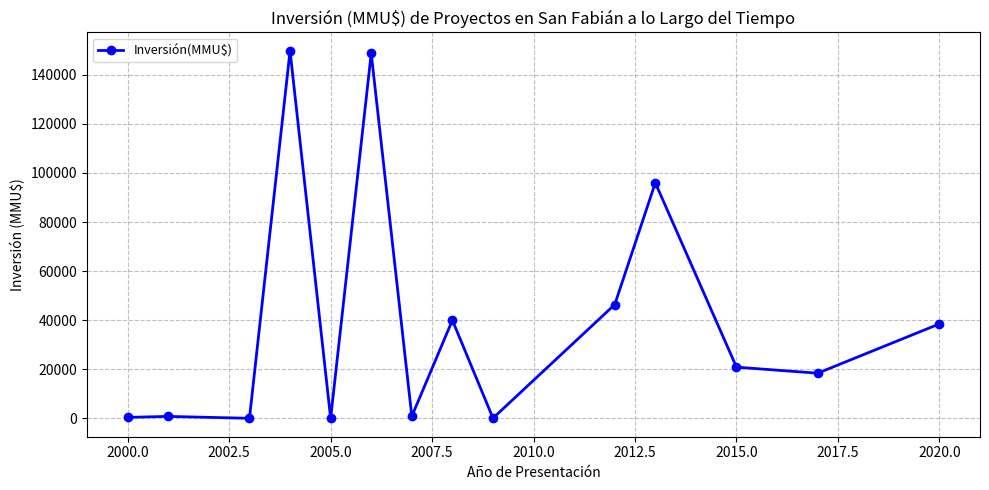

What is the difference between the maximum and second lowest values?

149783